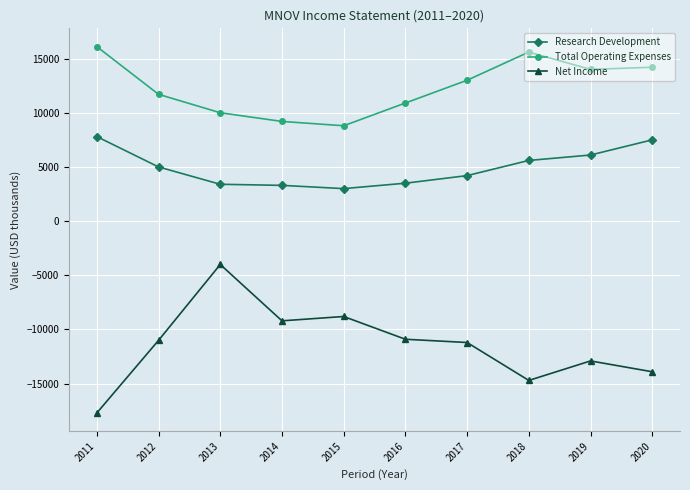

Where is Total Operating Expenses nearest to the value 12450?

2017